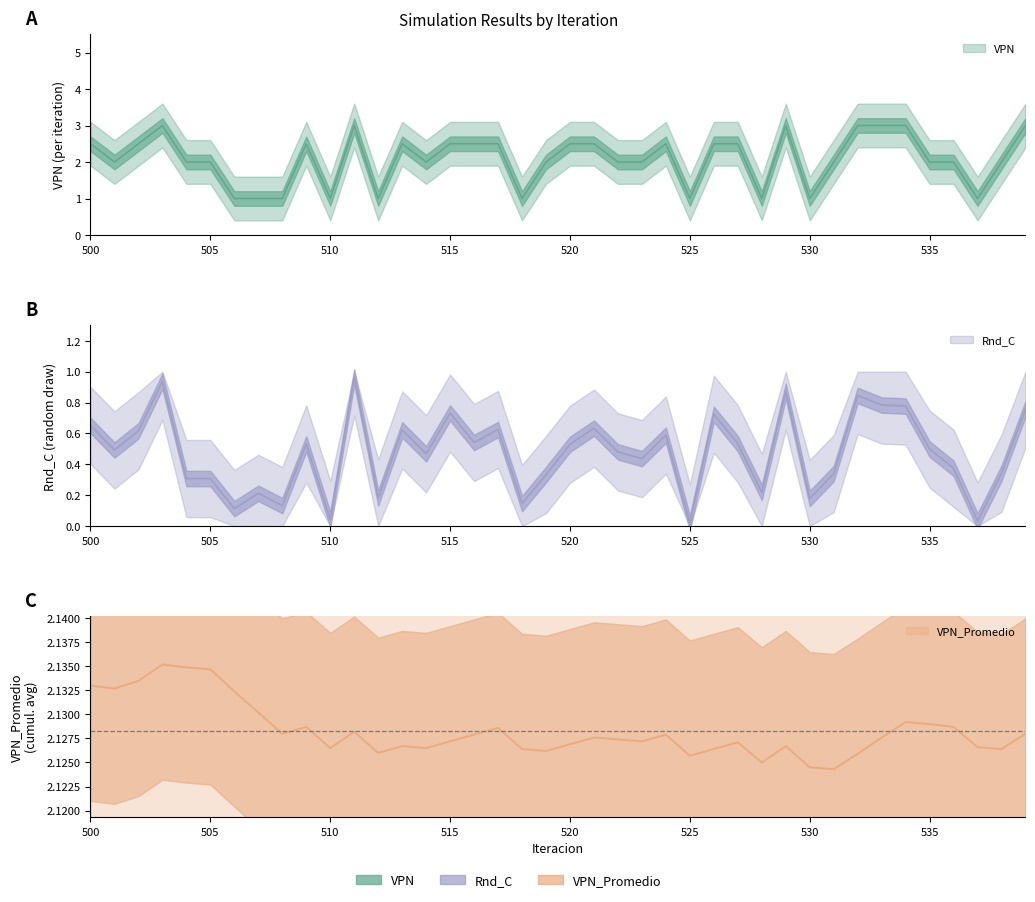

What is the value of the VPN_Promedio point at the 5th from the left?

2.1